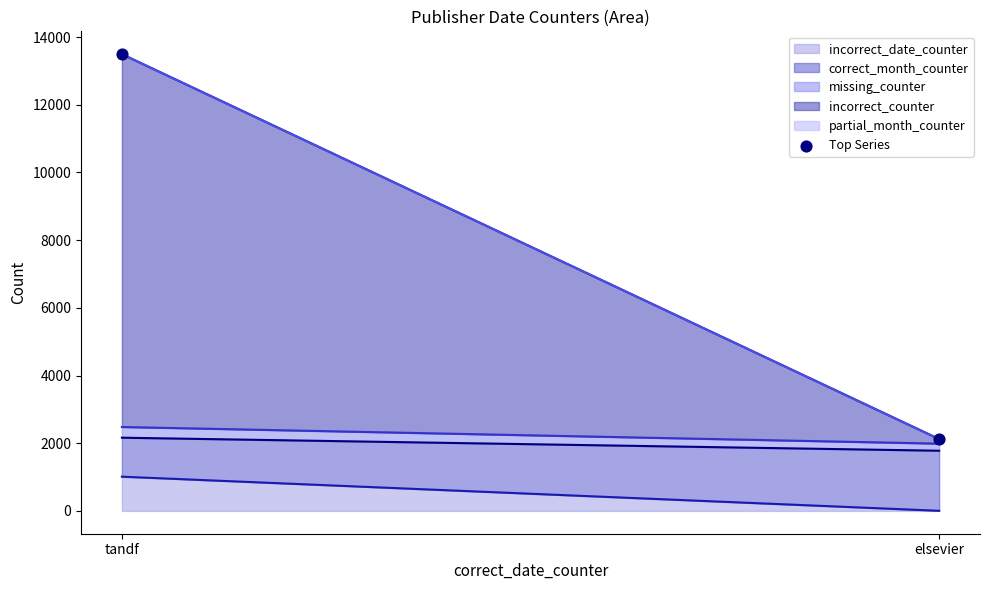

What is the average Y value?

7809